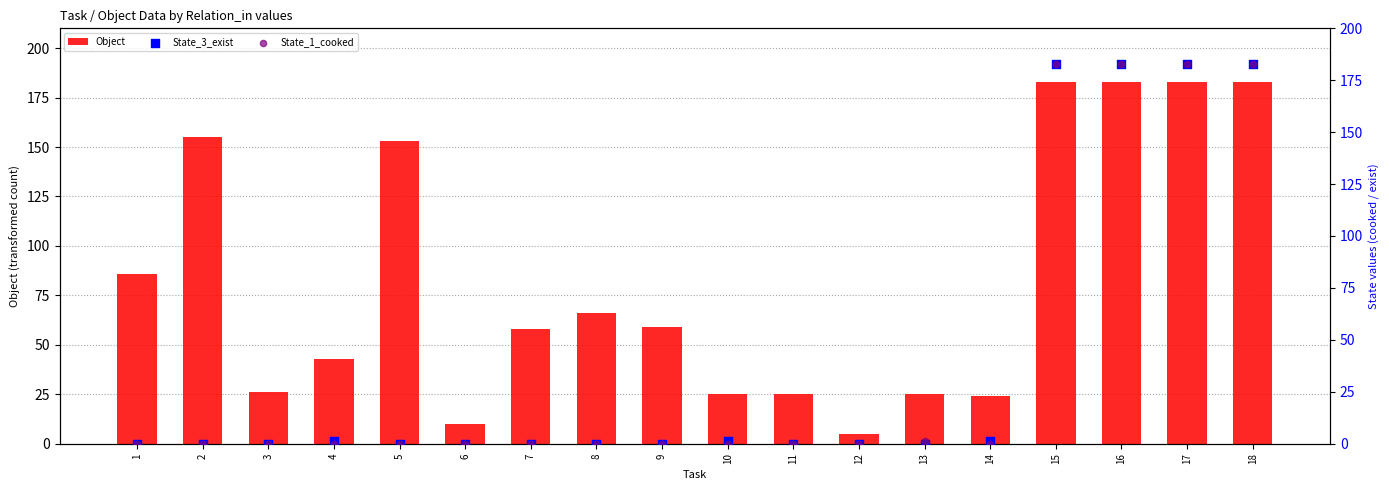

At which category is the sum across all series the highest?

15